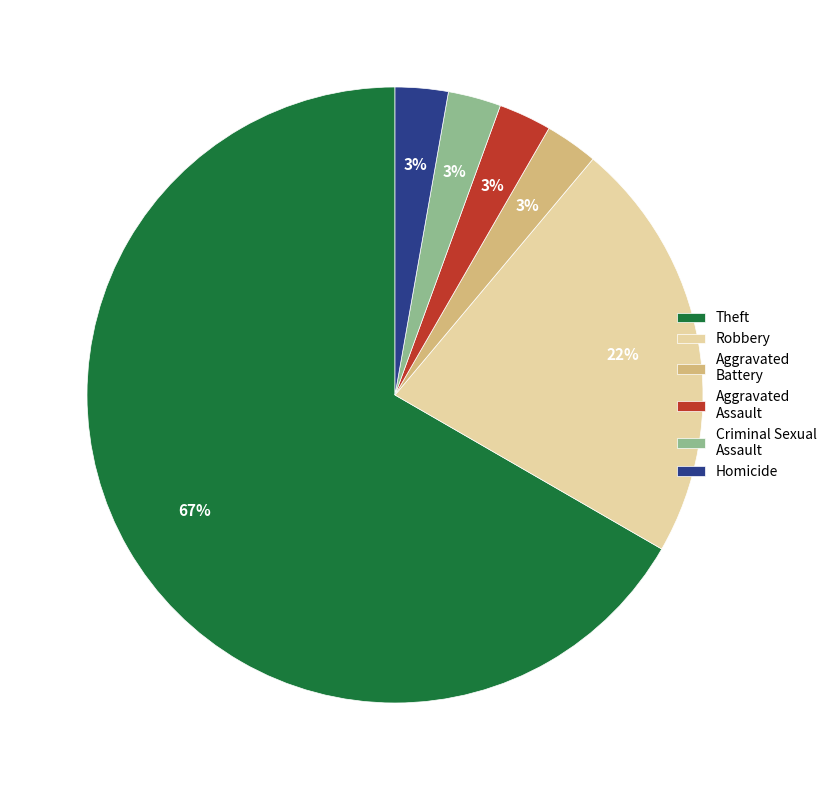

To the nearest percent, what is the average slice percentage?

17%